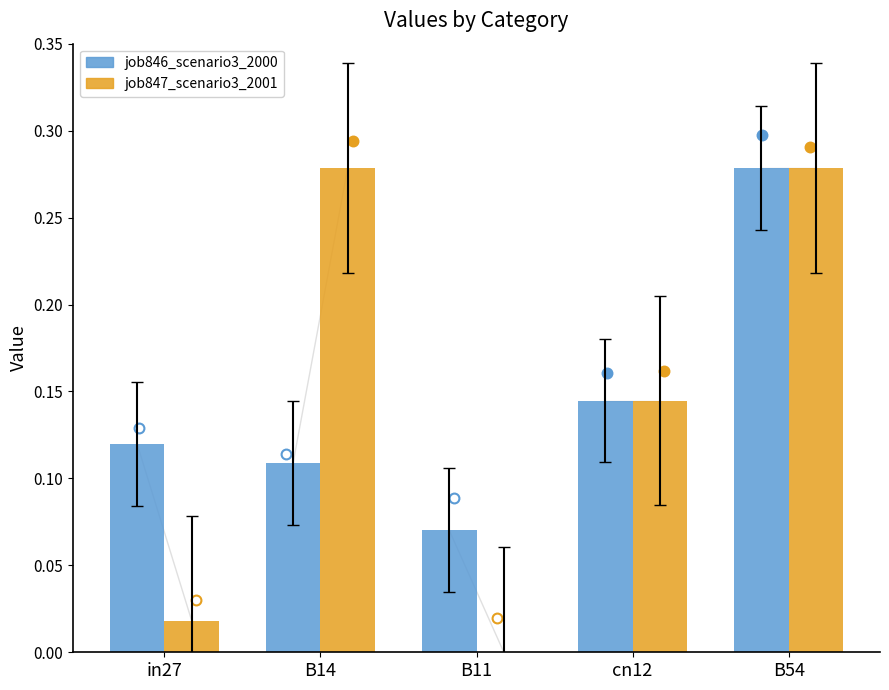

Is the value of job846_scenario3_2000 at in27 greater than the value of job847_scenario3_2001 at cn12?

No